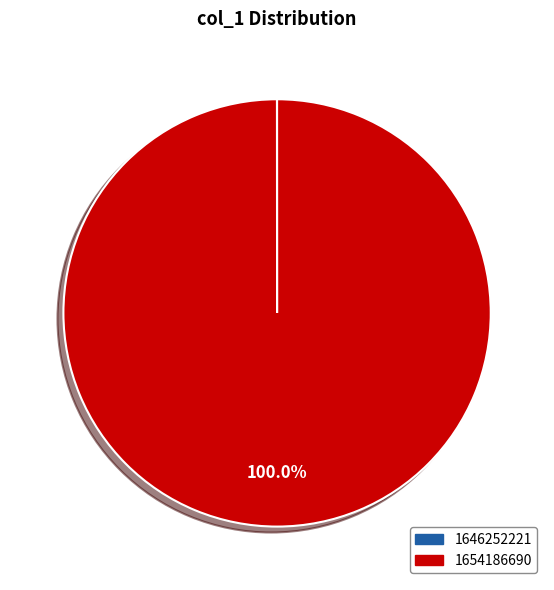

Which category has the biggest portion of the pie?

1654186690